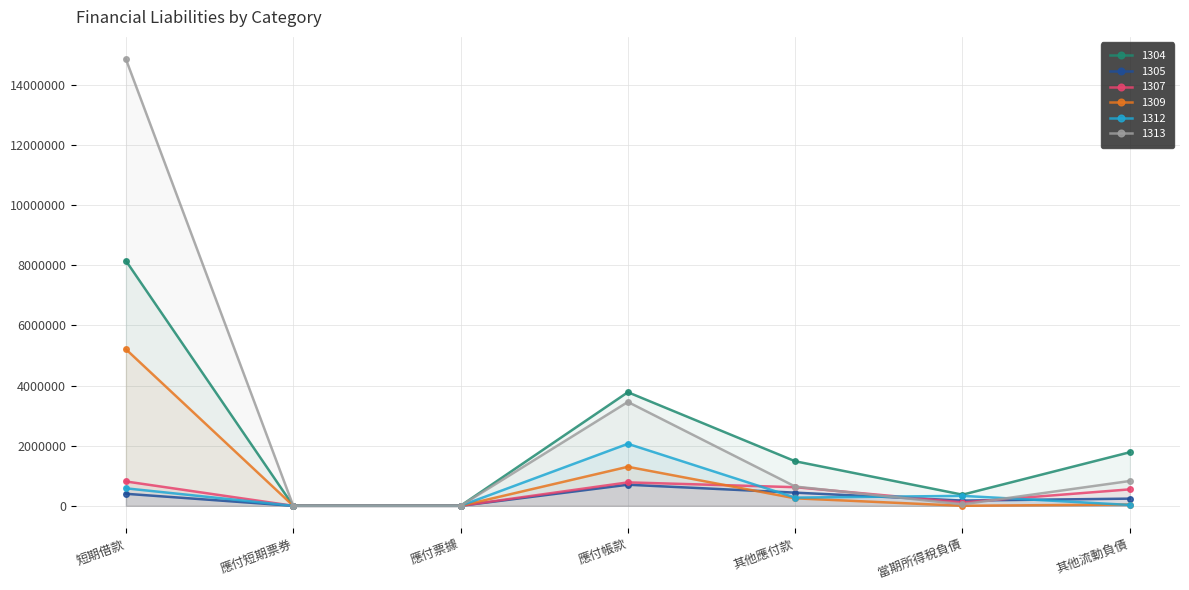

Which category has the lowest value across all series?

應付短期票券